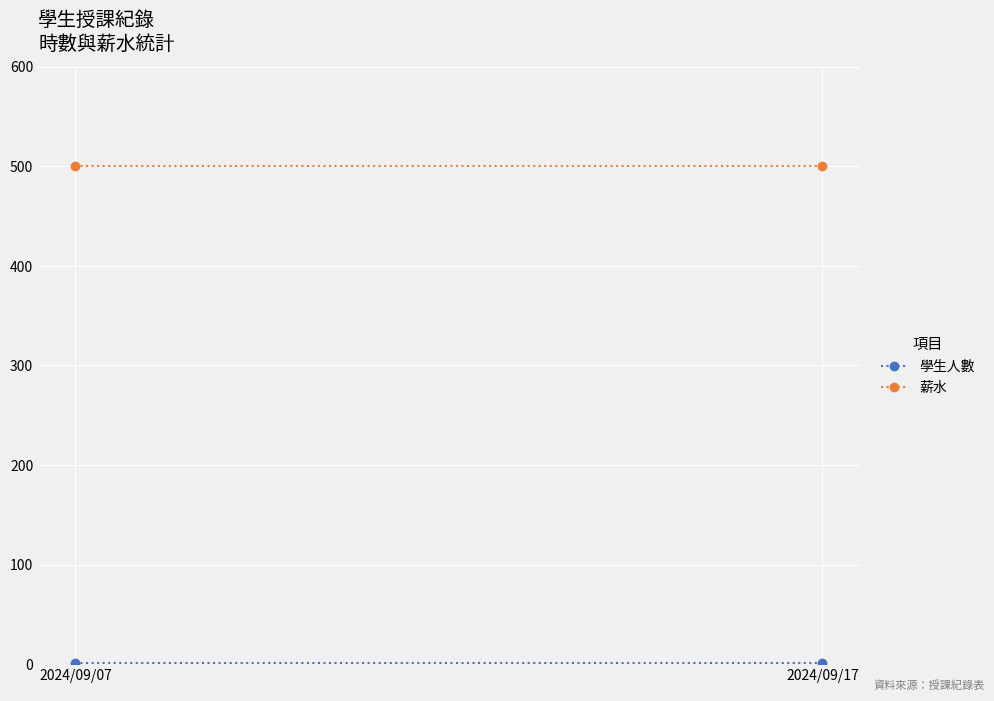

Reading left to right, extract all data points from this chart.

學生人數: 2024/09/07=1	2024/09/17=1
薪水: 2024/09/07=500	2024/09/17=500